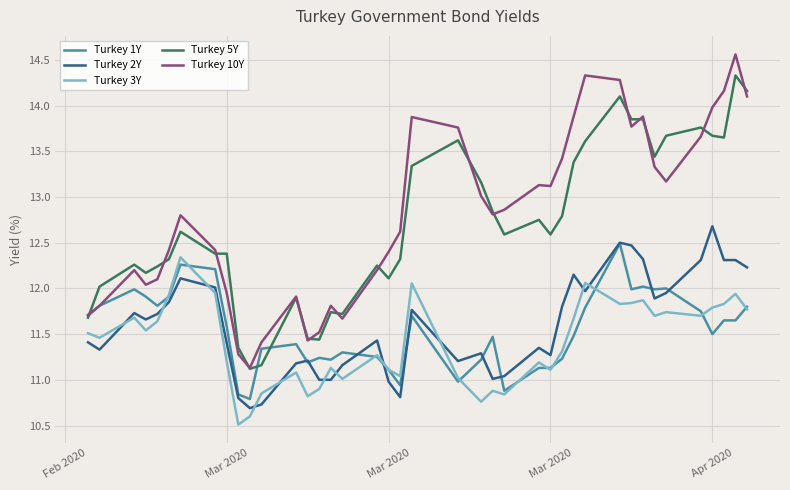

True or false: Turkey 10Y and Turkey 2Y cross at least once.

False